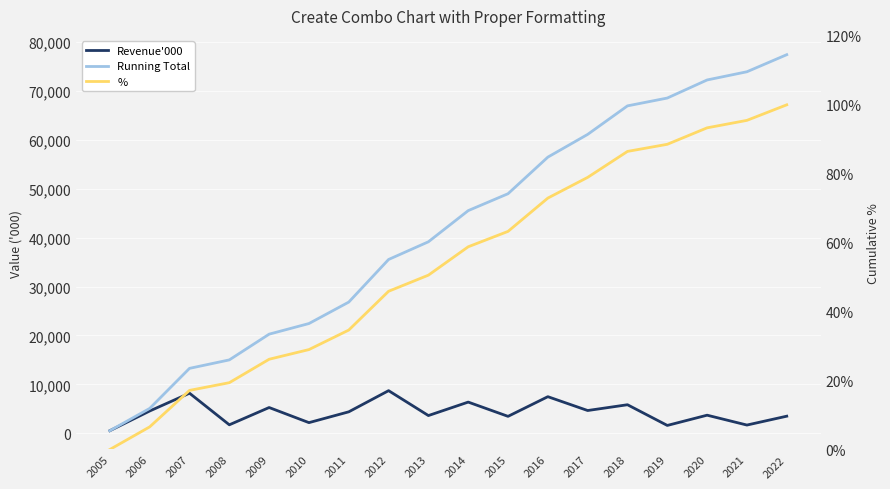

Reading left to right, transcribe all the data shown in this chart.

Revenue'000: 2005=528.0	2006=4550.0	2007=8189.0	2008=1730.0	2009=5262.0	2010=2172.0	2011=4384.0	2012=8709.0	2013=3618.0	2014=6372.0	2015=3456.0	2016=7478.0	2017=4649.0	2018=5831.0	2019=1599.0	2020=3695.0	2021=1678.0	2022=3490.0
Running Total: 2005=528.0	2006=5078.0	2007=13267.0	2008=14997.0	2009=20259.0	2010=22431.0	2011=26815.0	2012=35524.0	2013=39142.0	2014=45514.0	2015=48970.0	2016=56448.0	2017=61097.0	2018=66928.0	2019=68527.0	2020=72222.0	2021=73900.0	2022=77390.0
%: 2005=0.0	2006=0.1	2007=0.2	2008=0.2	2009=0.3	2010=0.3	2011=0.3	2012=0.5	2013=0.5	2014=0.6	2015=0.6	2016=0.7	2017=0.8	2018=0.9	2019=0.9	2020=0.9	2021=1.0	2022=1.0